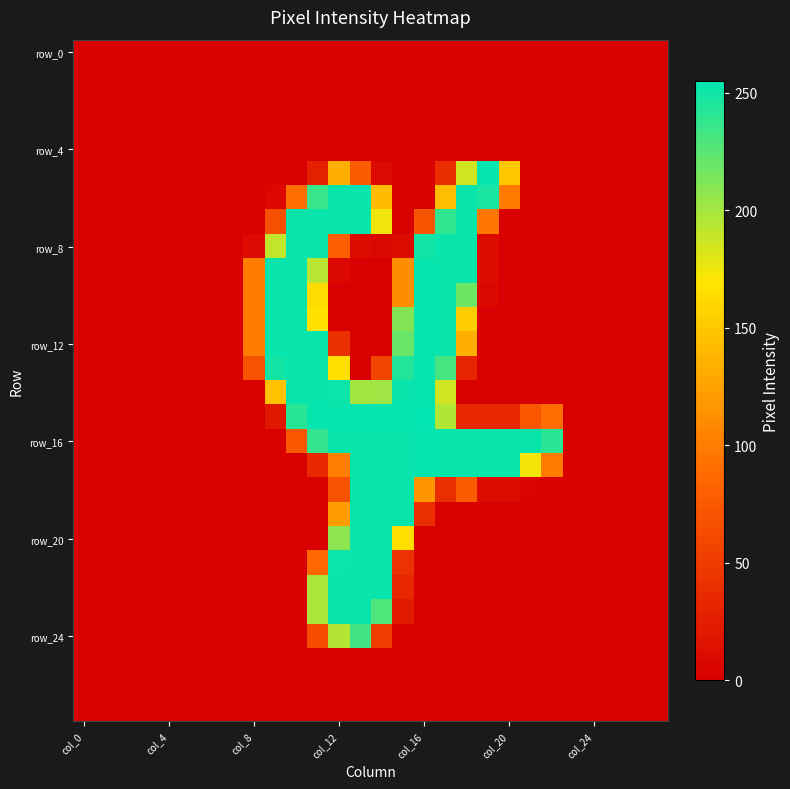

How many distinct data groups are displayed?

28